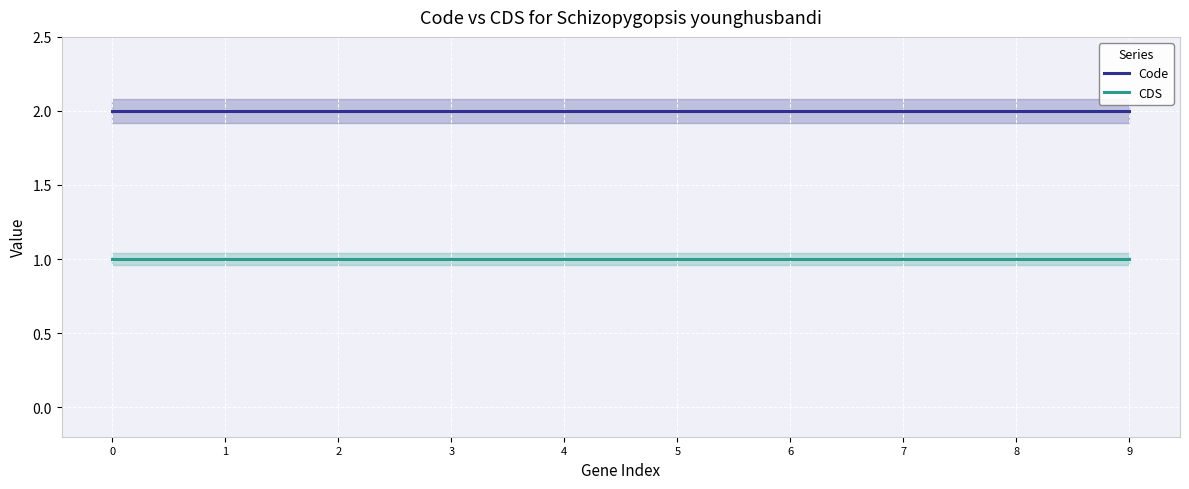

What is the minimum value shown in the chart?

1